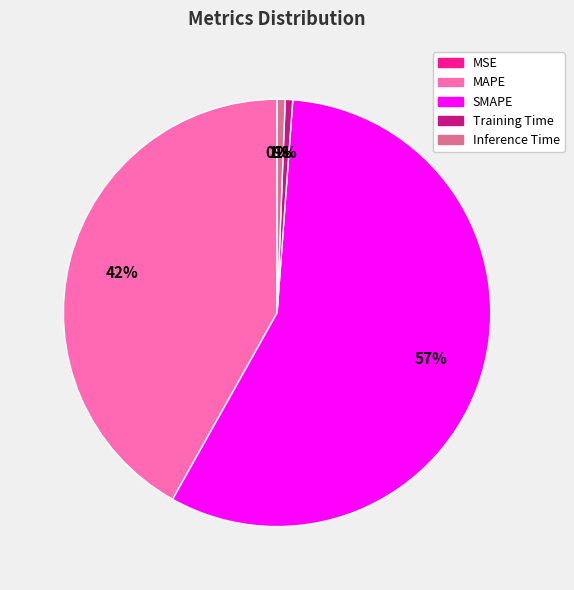

Which category has the biggest portion of the pie?

SMAPE